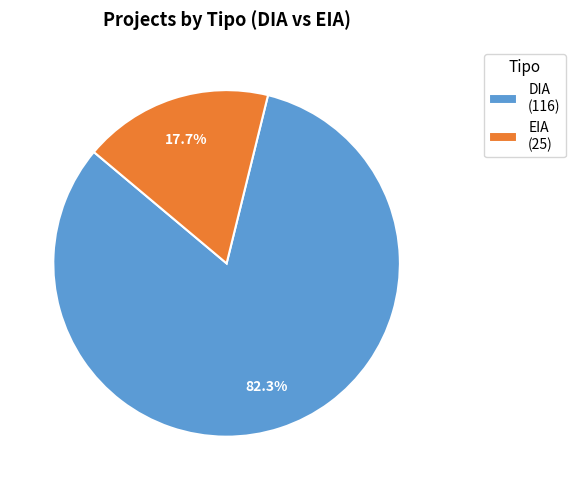

What percentage is the DIA slice, to the nearest percent?

82%